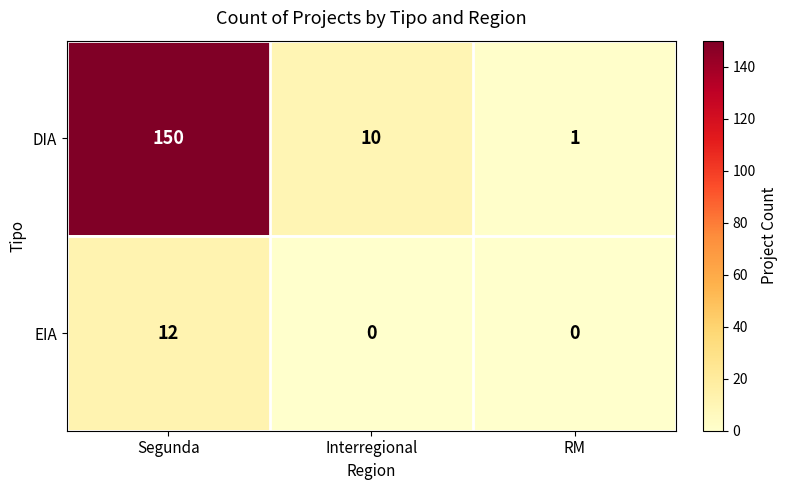

At which category does the chart reach its peak across all series?

Segunda